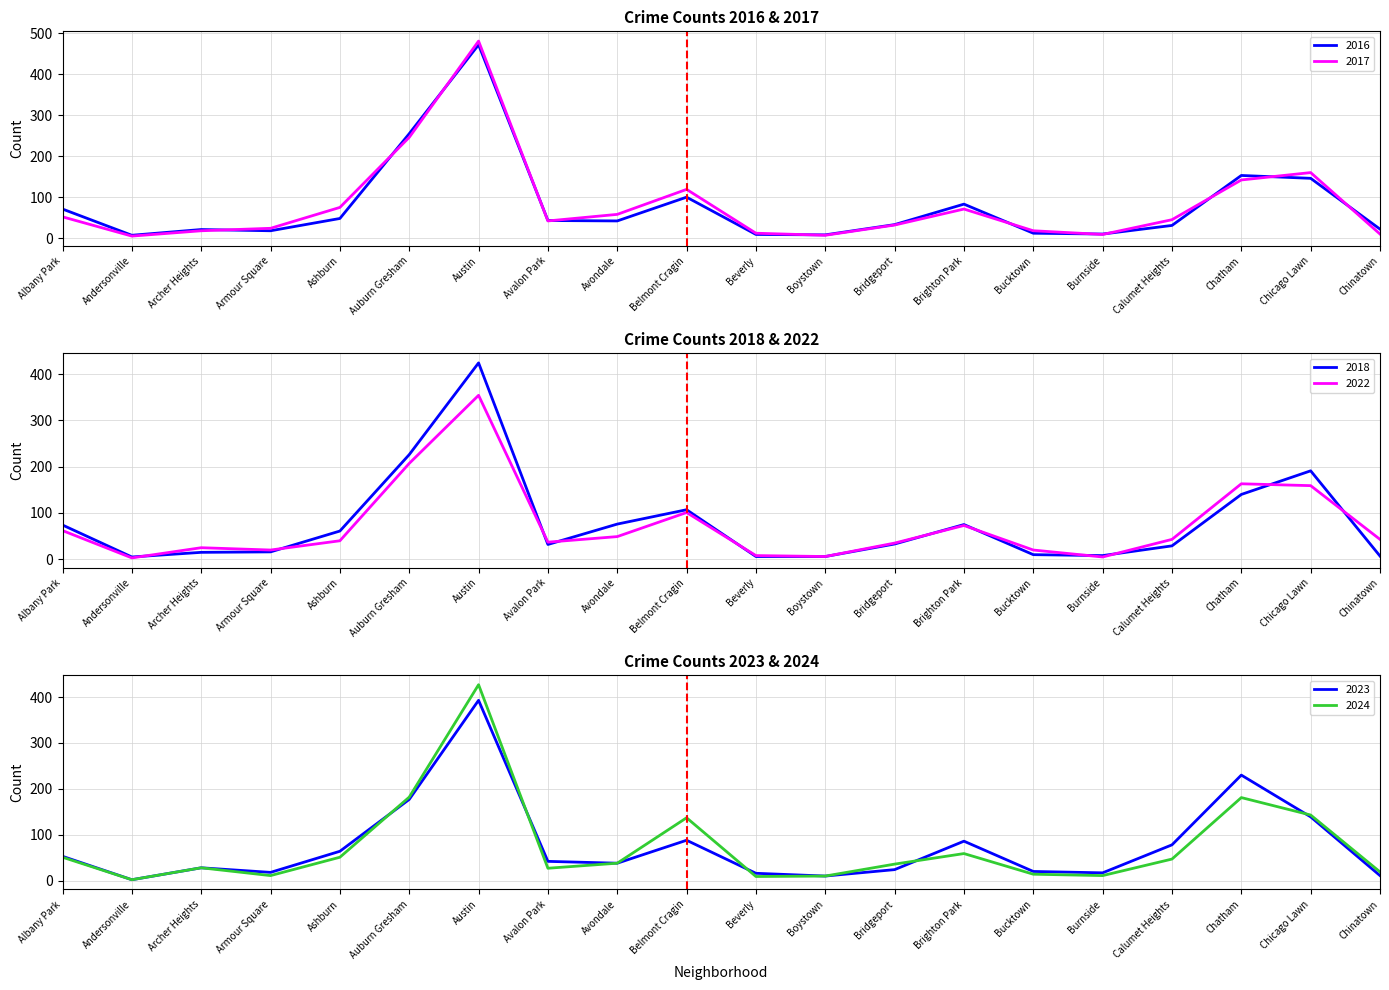

At how many categories does at least one series exceed 99?

5